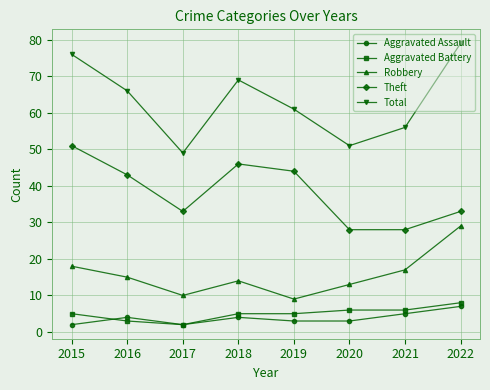

Reading right to left, transcribe all the data shown in this chart.

Aggravated Assault: 2022=7	2021=5	2020=3	2019=3	2018=4	2017=2	2016=4	2015=2
Aggravated Battery: 2022=8	2021=6	2020=6	2019=5	2018=5	2017=2	2016=3	2015=5
Robbery: 2022=29	2021=17	2020=13	2019=9	2018=14	2017=10	2016=15	2015=18
Theft: 2022=33	2021=28	2020=28	2019=44	2018=46	2017=33	2016=43	2015=51
Total: 2022=79	2021=56	2020=51	2019=61	2018=69	2017=49	2016=66	2015=76